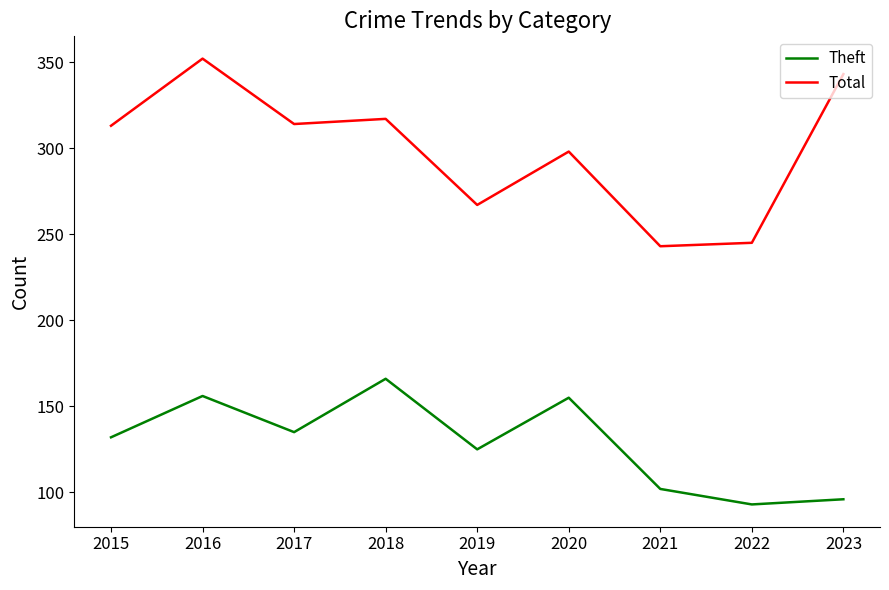

Read the Theft value at 2017.

135